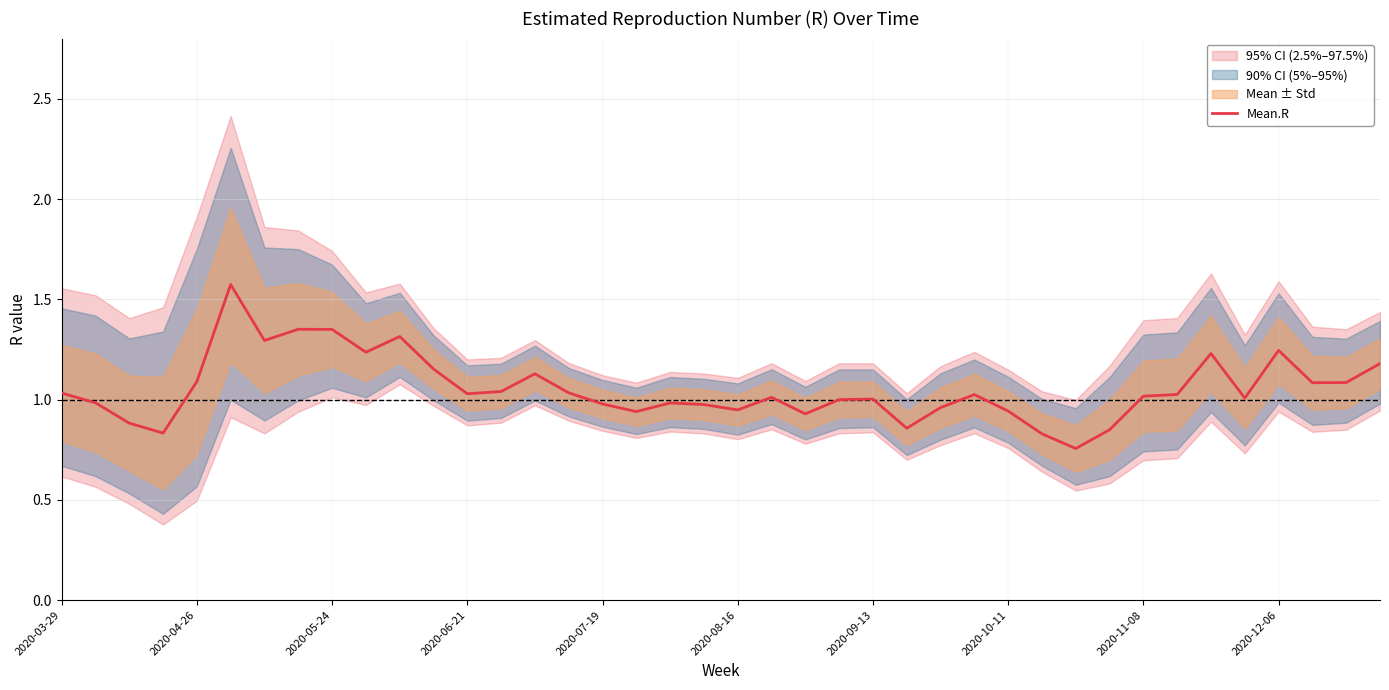

Read the value at 22.

0.9